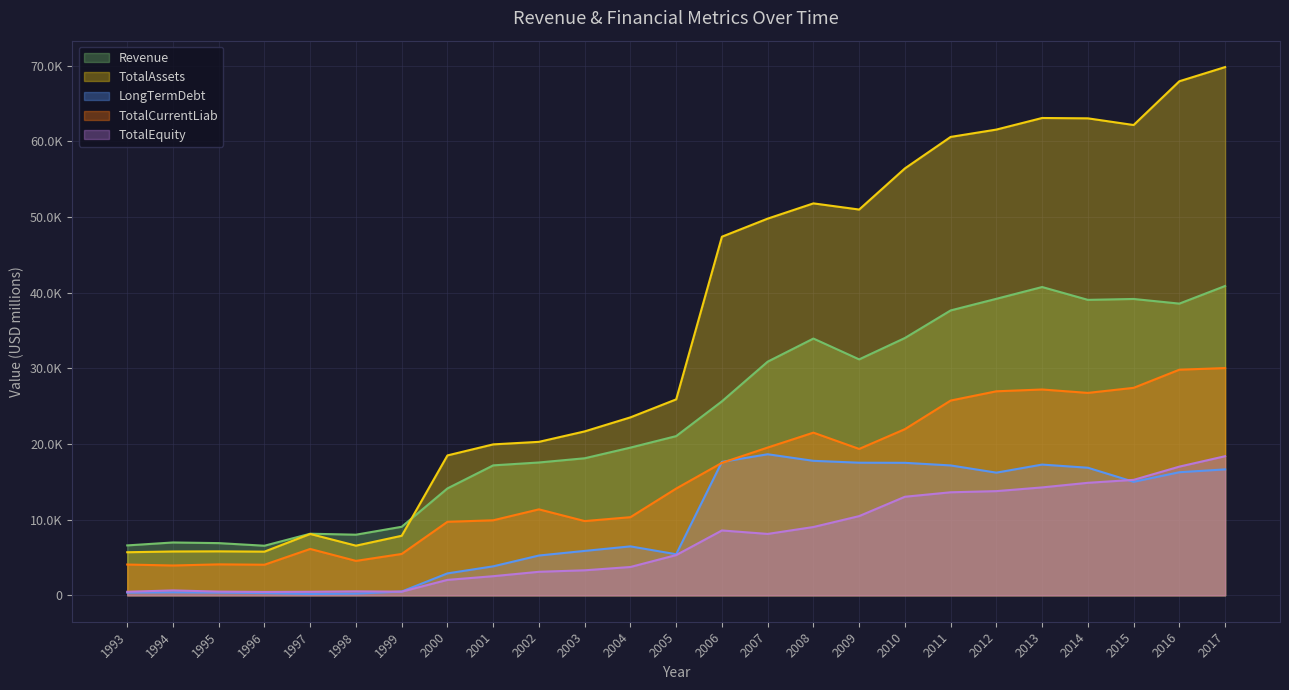

Reading right to left, extract all data points from this chart.

Revenue: 40876.0	38547.0	39161.0	39043.0	40740.0	39183.0	37646.1	34002.8	31177.7	33930.3	30874.3	25634.3	21038.1	19520.2	18110.8	17553.8	17172.4	14126.8	9056.8	8011.5	8140.3	6552.7	6898.6	6983.2	6596.7
TotalAssets: 69803.0	67931.0	62147.0	63030.0	63076.0	61545.0	60575.2	56413.2	50978.3	51792.2	49777.2	47387.8	25893.9	23517.1	21662.0	20281.7	19946.3	18487.4	7868.8	6561.1	8109.1	5773.5	5812.3	5793.9	5693.3
LongTermDebt: 16642.0	16265.0	15001.0	16859.0	17277.0	16210.0	17163.7	17508.2	17523.2	17772.3	18640.5	17635.0	5428.7	6468.1	5868.8	5260.8	3830.3	2897.6	500.7	222.7	179.4	292.5	358.1	400.0	356.8
TotalCurrentLiab: 30029.0	29815.0	27417.0	26748.0	27198.0	26961.0	25736.8	21957.3	19344.5	21495.9	19527.6	17506.0	14106.7	10324.9	9811.7	11360.2	9914.7	9714.8	5465.5	4549.2	6127.4	4043.7	4090.9	3941.5	4067.9
TotalEquity: 18383.0	17006.0	15256.0	14868.0	14260.0	13768.0	13615.3	13024.7	10467.1	9025.7	8113.4	8570.1	5318.5	3743.4	3306.7	3109.4	2527.5	2040.4	484.4	523.7	469.7	445.6	491.1	648.8	468.4